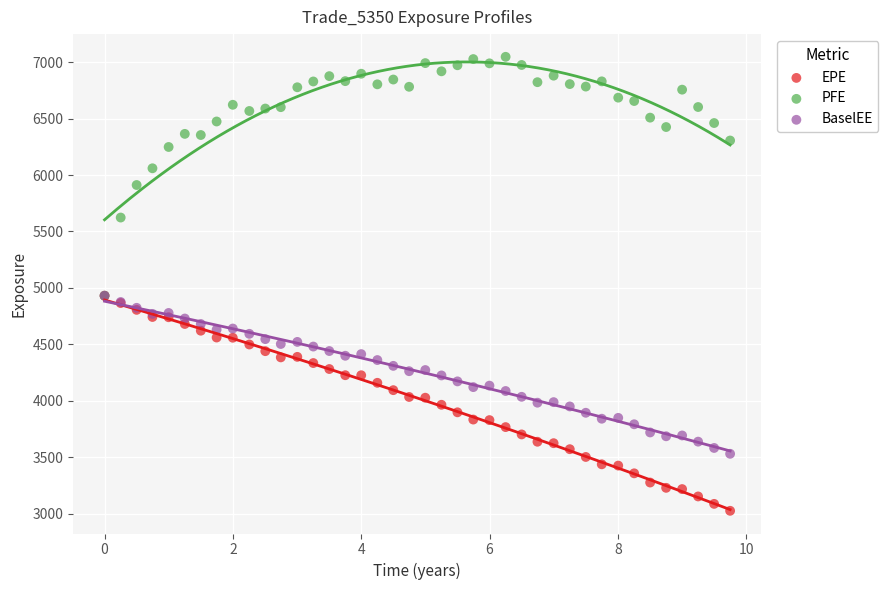

Which series has the widest spread of Y values?

PFE